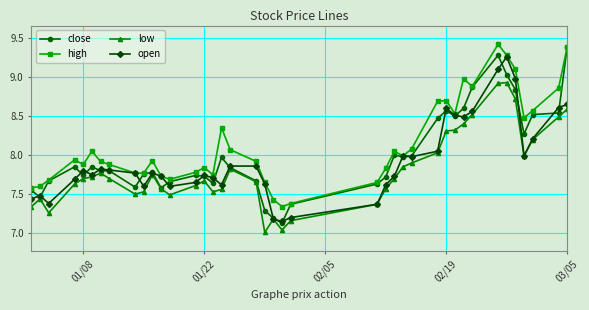

What is the greatest value displayed?

9.4